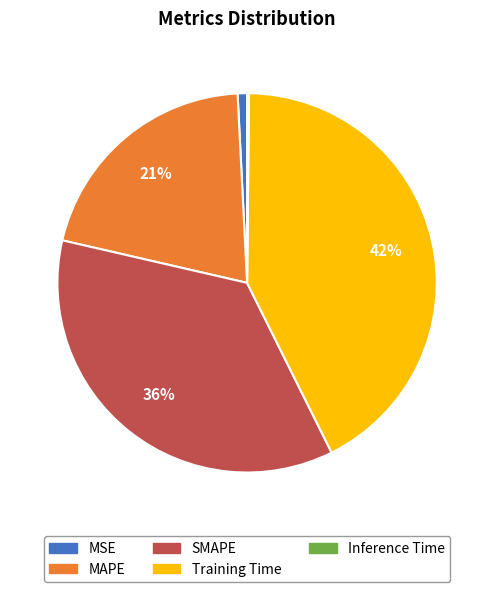

What is the largest slice in the pie chart?

Training Time